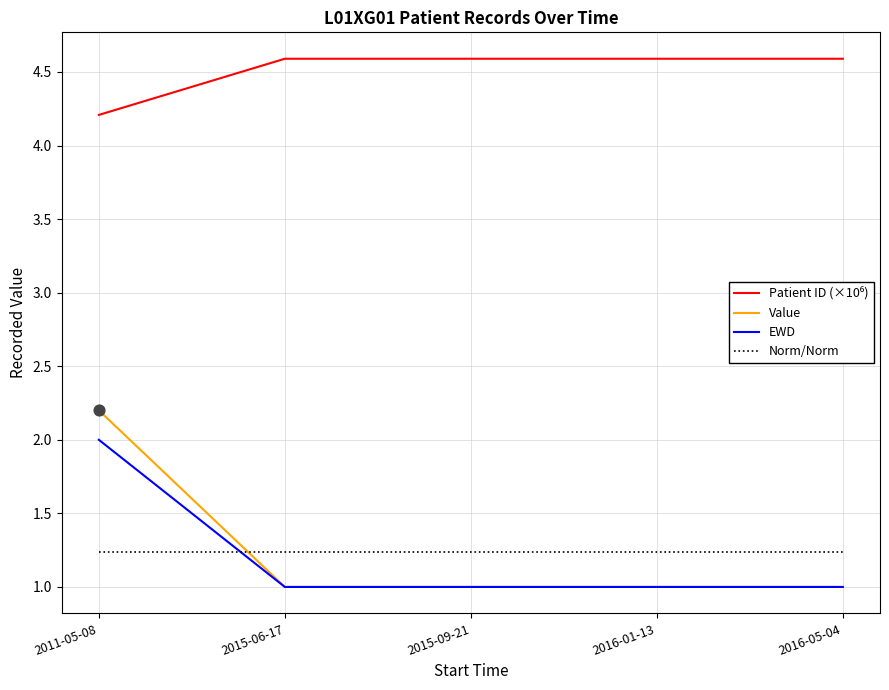

What is the total value across all series at 2011-05-08?

9.6